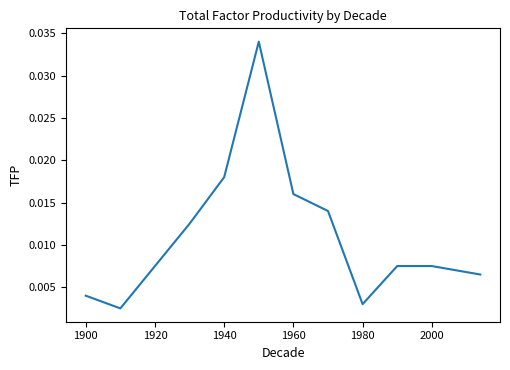

Does the chart have visible grid lines?

No